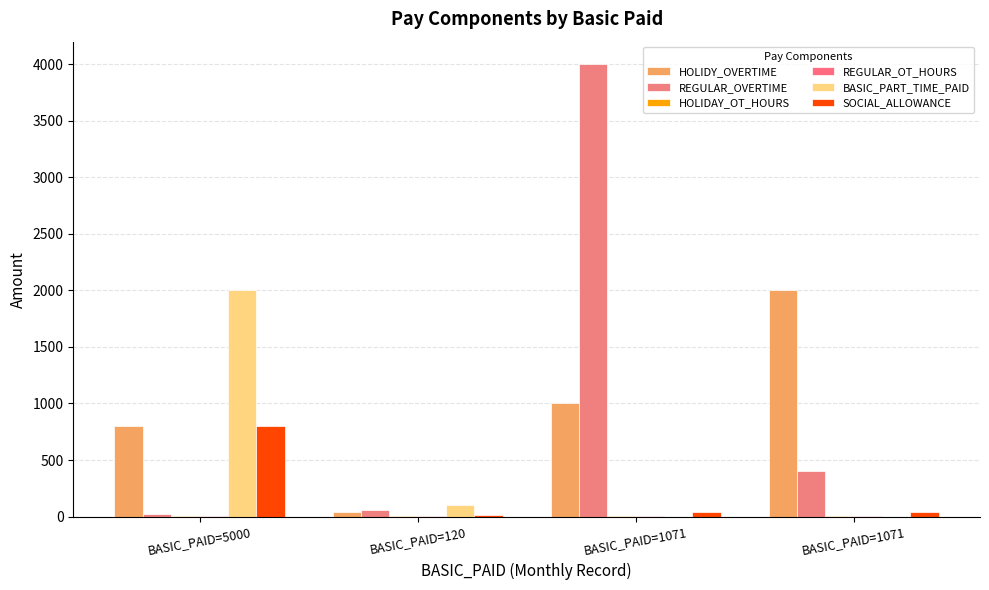

What is the highest value of the HOLIDAY_OT_HOURS series?

3